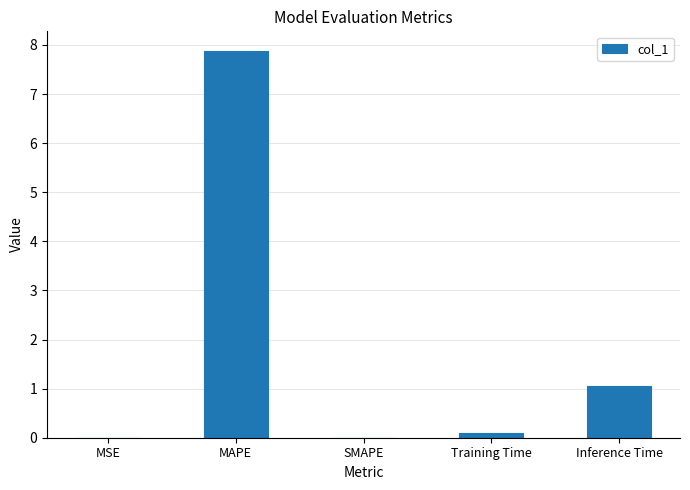

What is the difference between the values at MAPE and SMAPE?

7.9